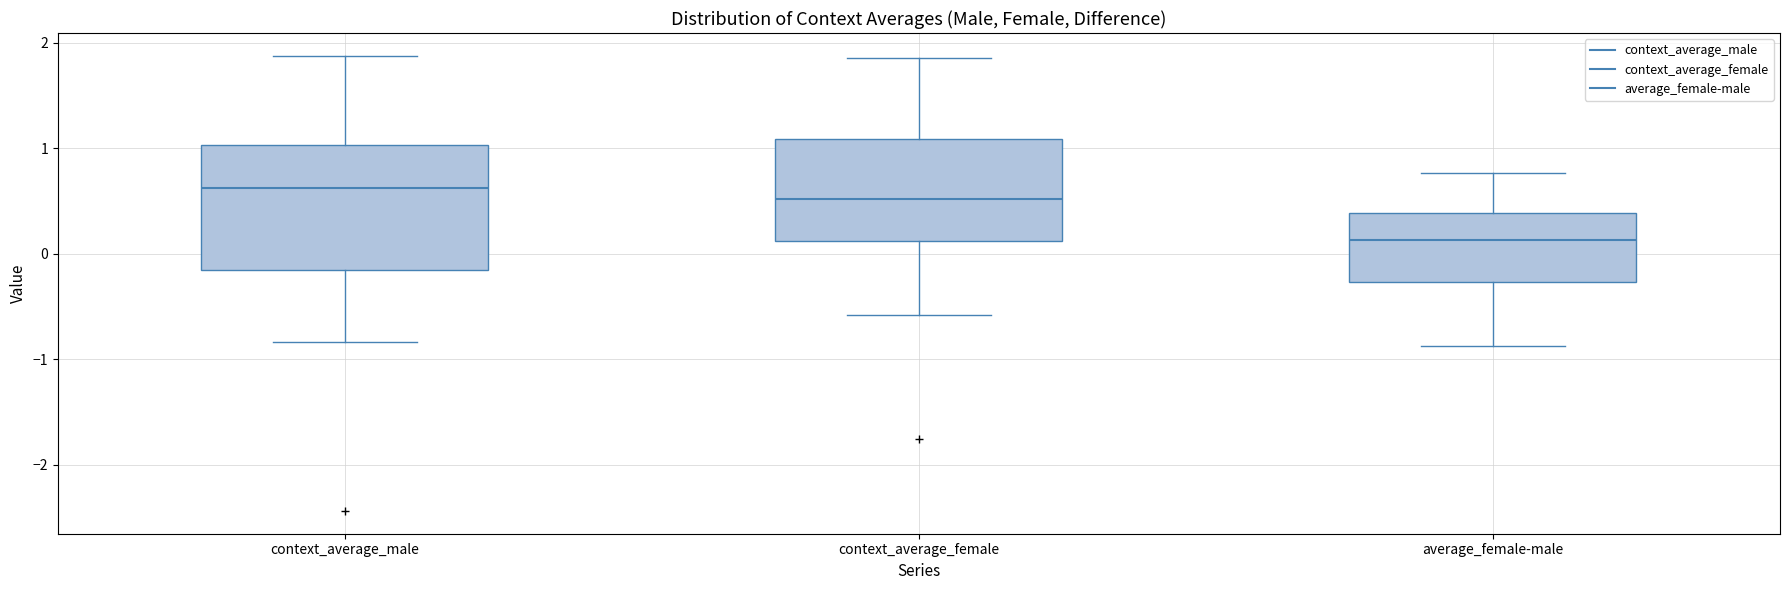

Reading left to right, read every box against the y-axis: the position of its median line, the range the box covers, and the ends of its whiskers. The values are not printed on the chart, so give them approximately, as read against the axis.

context_average_male: median 0.6, box -0.2 to 1.0, whiskers -0.8 to 1.9
context_average_female: median 0.5, box 0.1 to 1.1, whiskers -0.6 to 1.9
average_female-male: median 0.1, box -0.3 to 0.4, whiskers -0.9 to 0.8